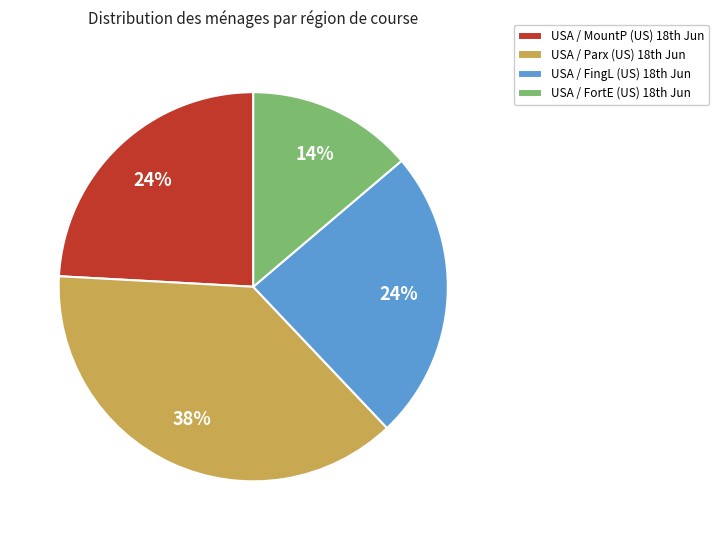

Which slice is the largest?

USA / Parx (US) 18th Jun